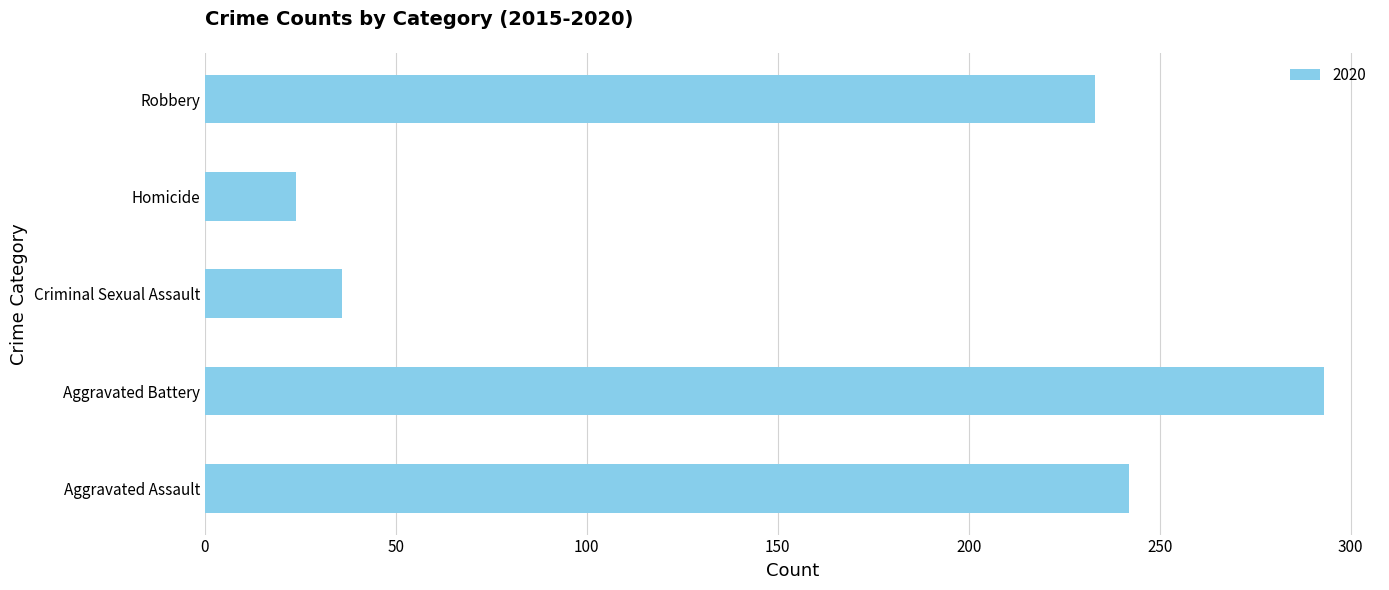

Reading bottom to top, list all the values displayed in this chart.

242	293	36	24	233